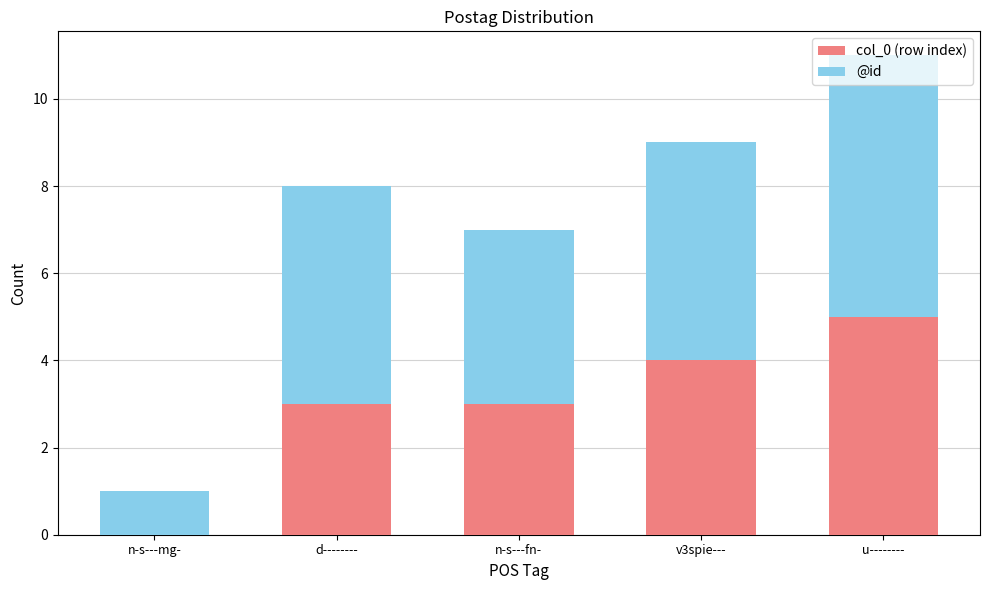

The value of col_0 (row index) at v3spie--- is 7. True or false?

False